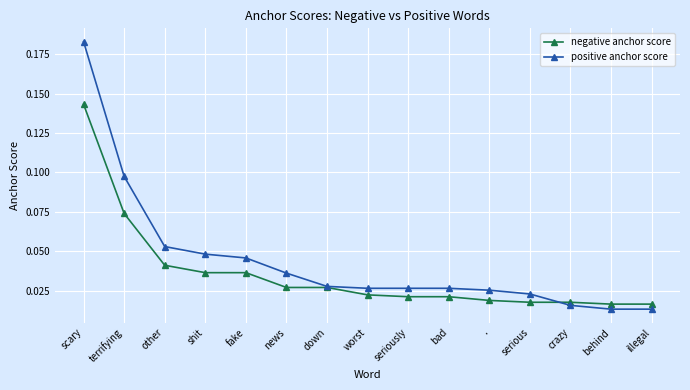

List the series in order of their peak value, lowest first.

negative anchor score, positive anchor score